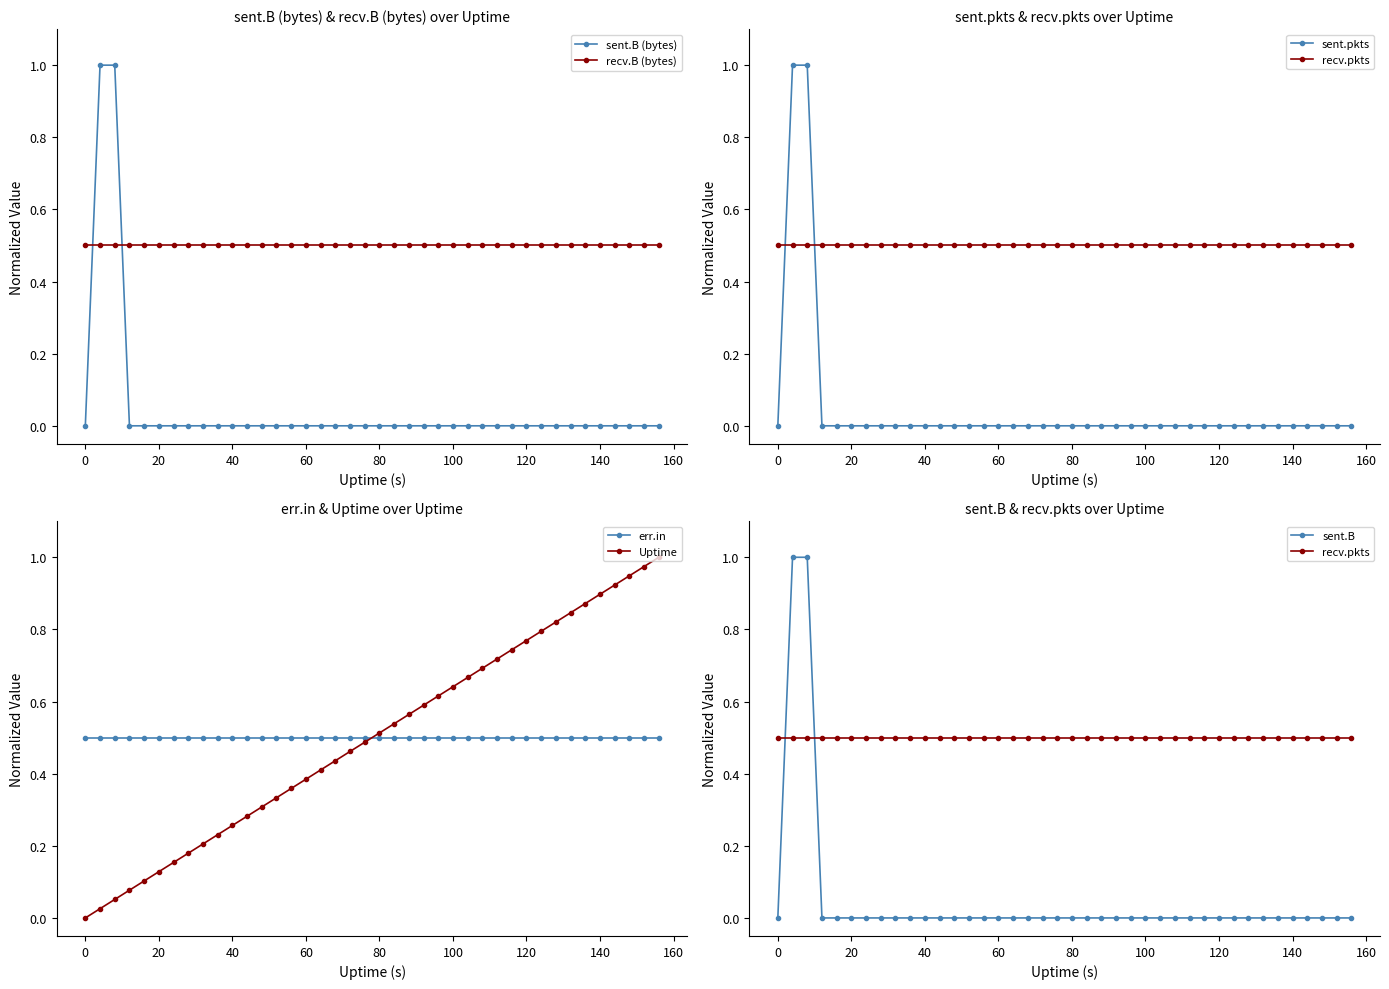

After their last crossing, which series has the higher values: sent.B (bytes) or recv.B (bytes)?

recv.B (bytes)